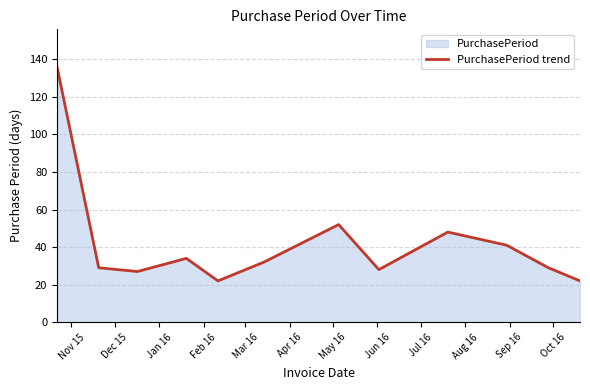

What is the maximum value shown in the chart?

136